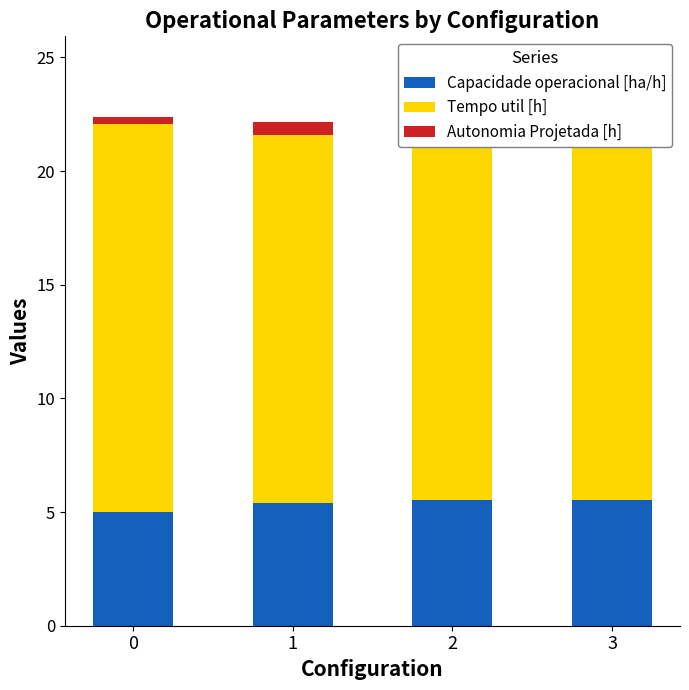

How many bars are there in each group?

3